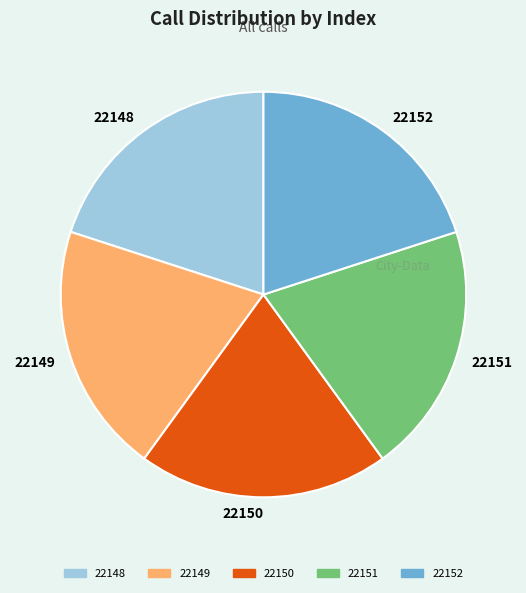

How many slices are in this pie chart?

5